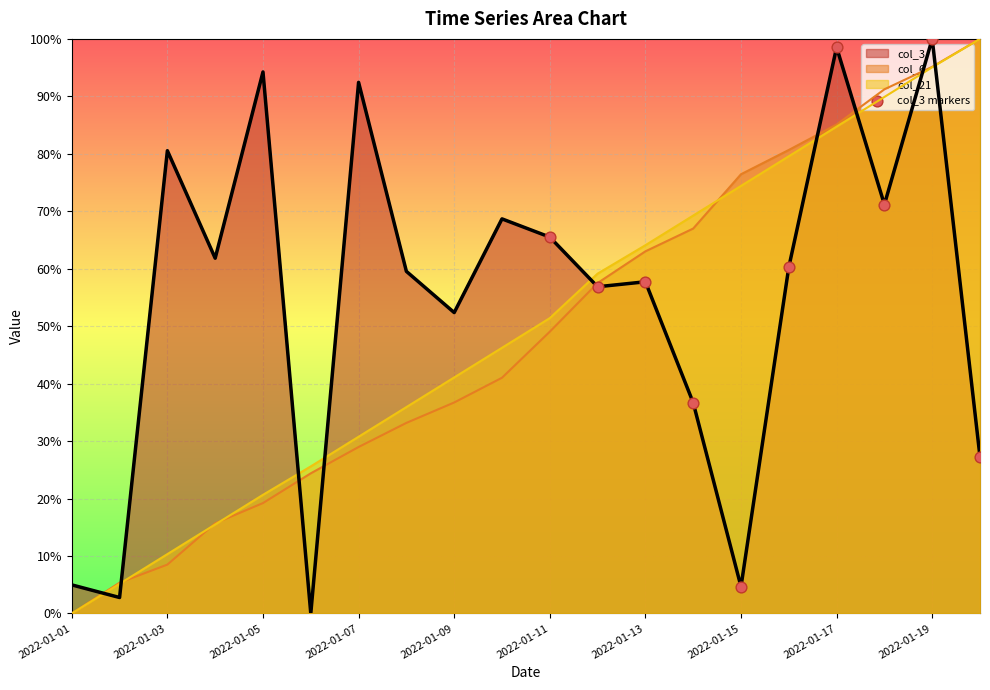

What is the spread (max minus min) of values at 2022-01-13?

6.4